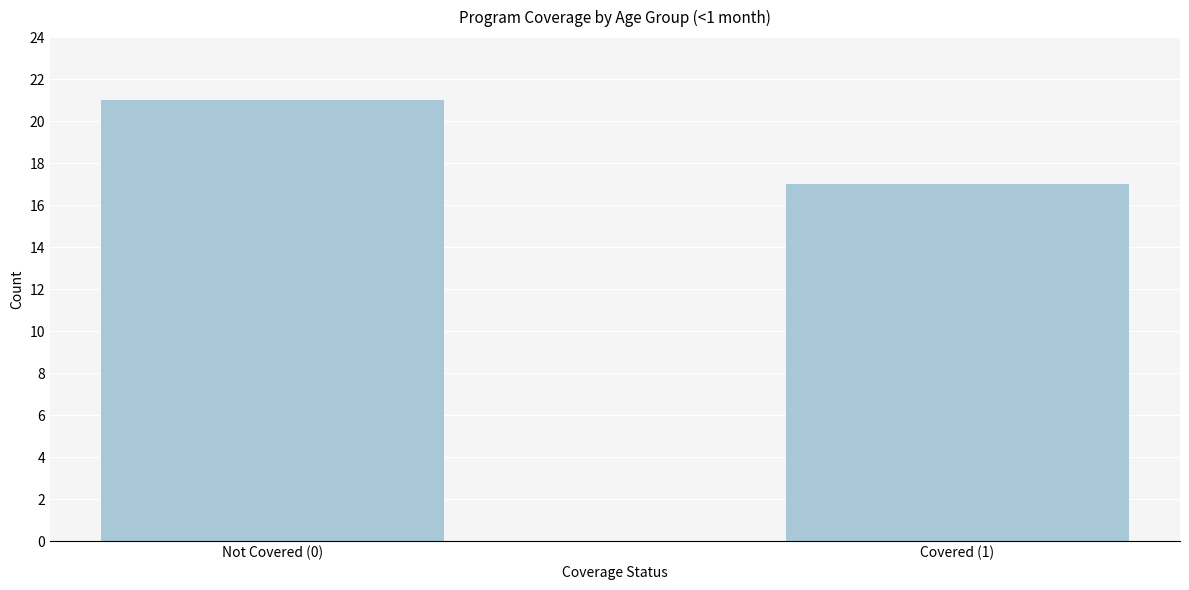

Reading right to left, transcribe all the data shown in this chart.

17	21